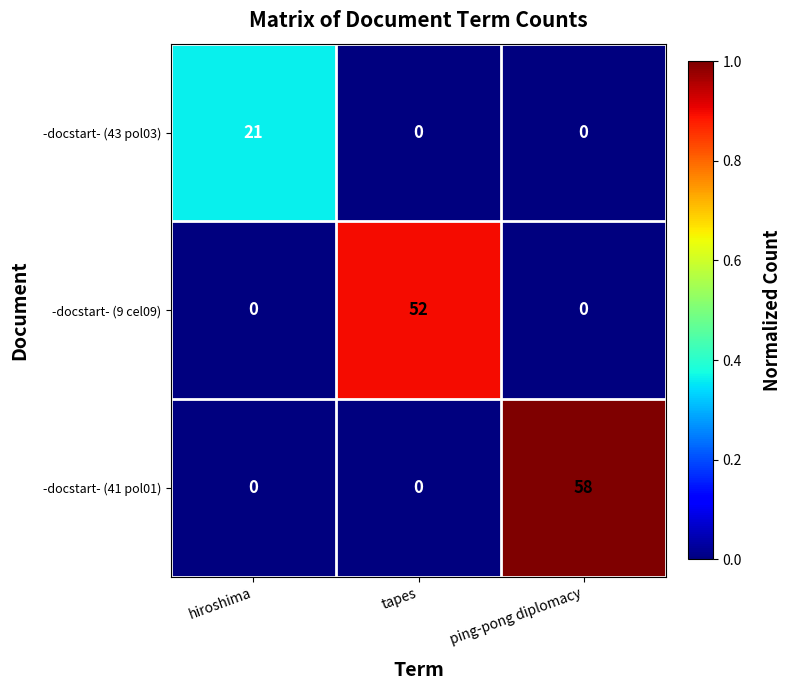

Is the value of -docstart- (41 pol01) at ping-pong diplomacy greater than the value of -docstart- (43 pol03) at ping-pong diplomacy?

Yes